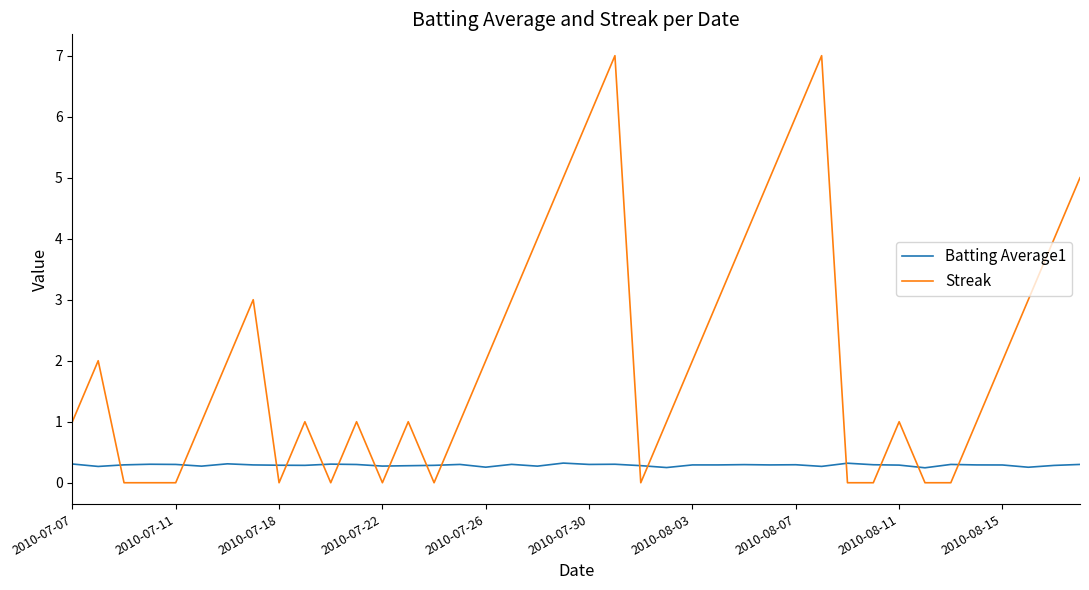

What is the sum of all Batting Average1 values?

11.5